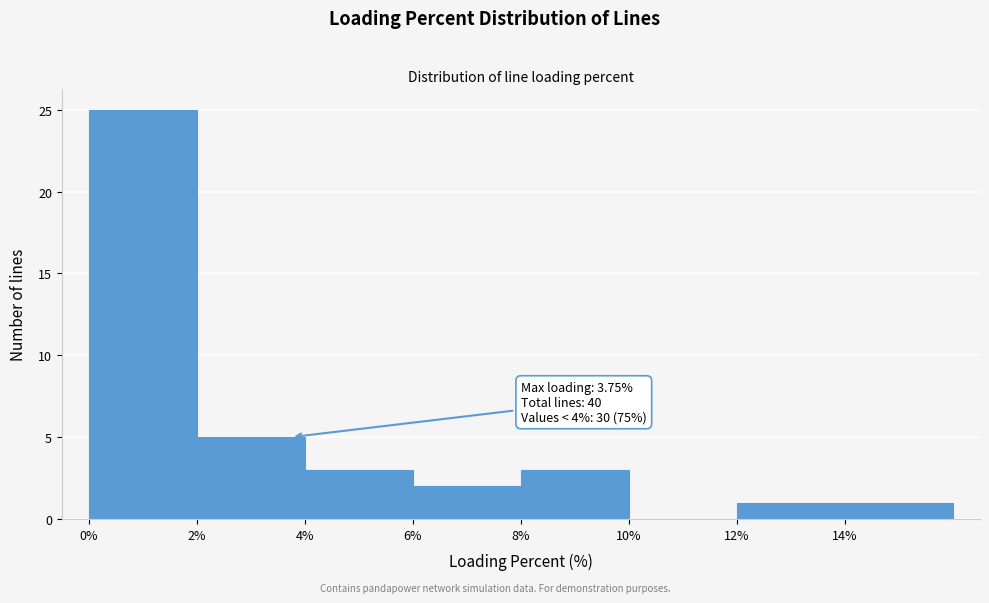

Over which range of the x-axis is the bar tallest?

0 to 2